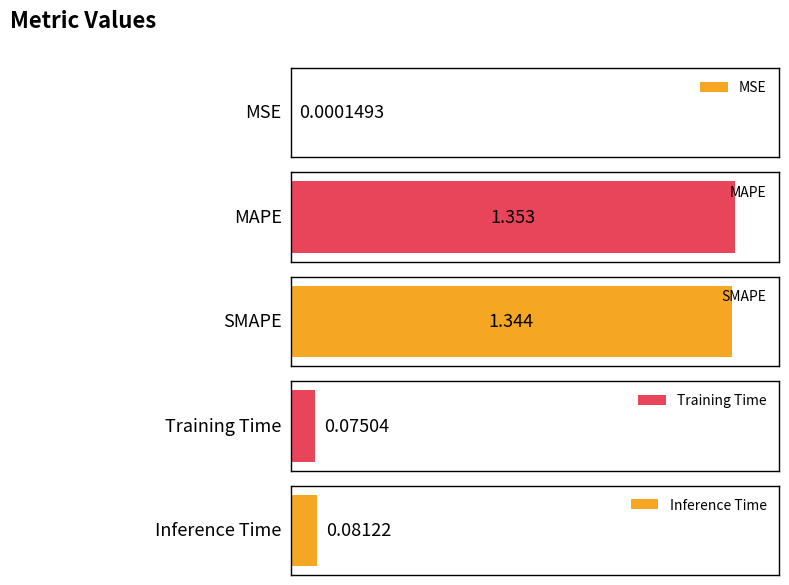

Are the bars horizontal?

Yes